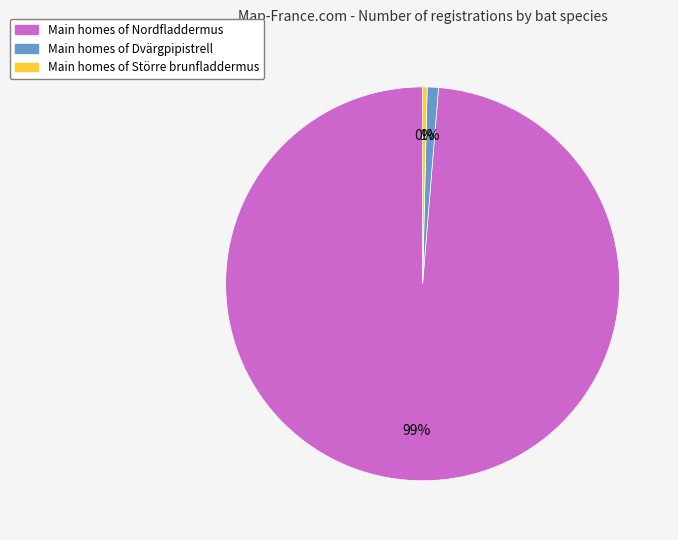

Does any single category account for the majority?

Yes